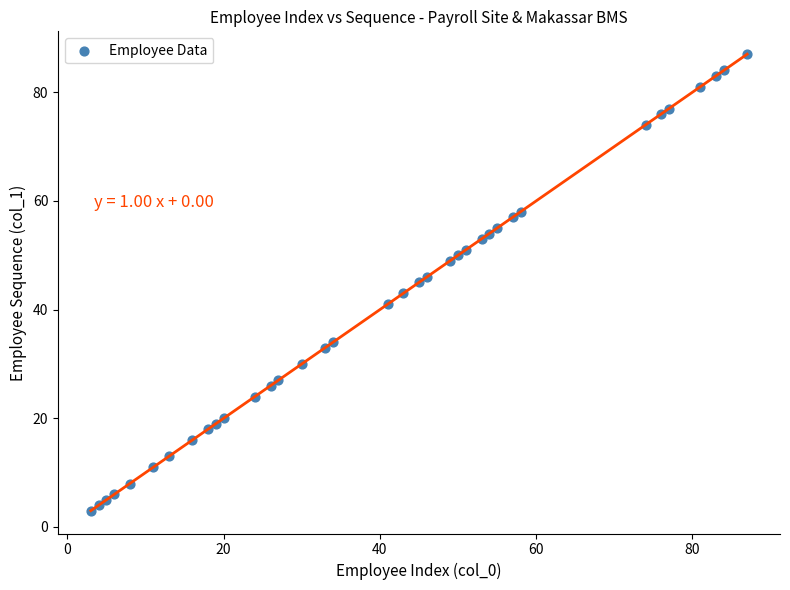

What is the range of Y values (max minus min)?

84